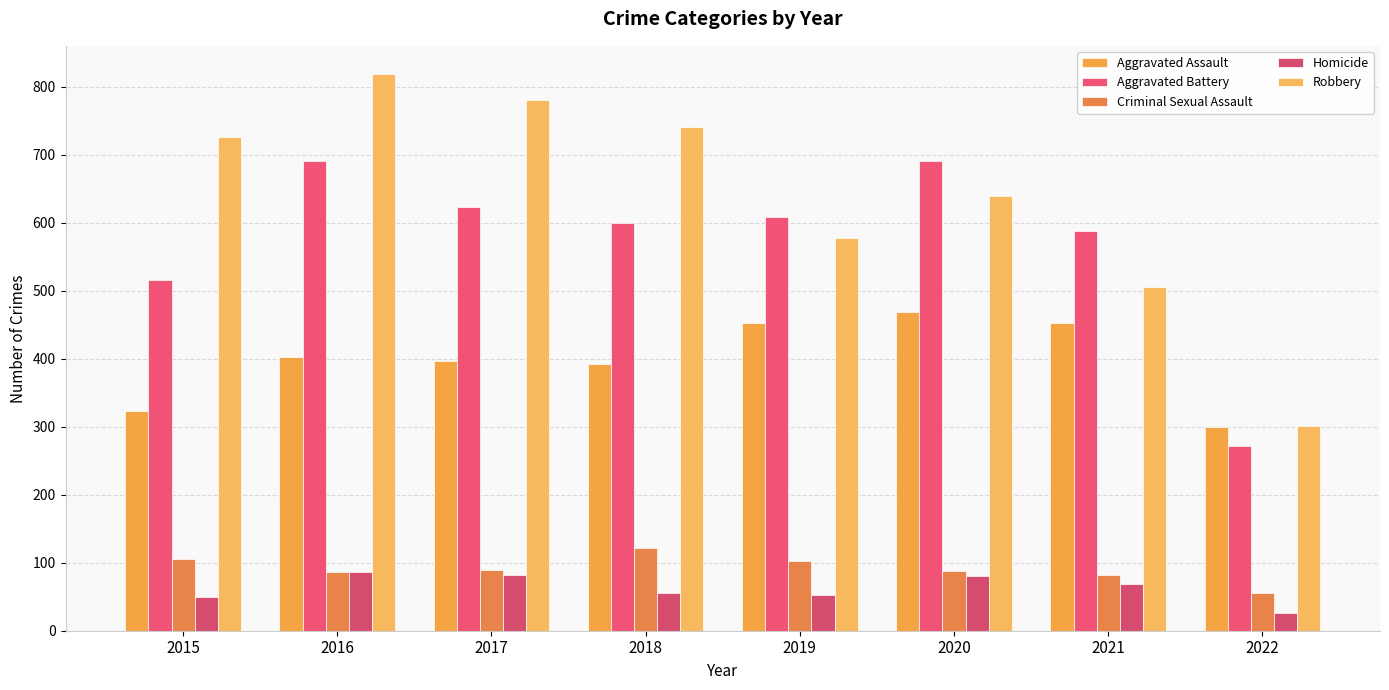

Which series changed the most between 2018 and 2022?

Robbery